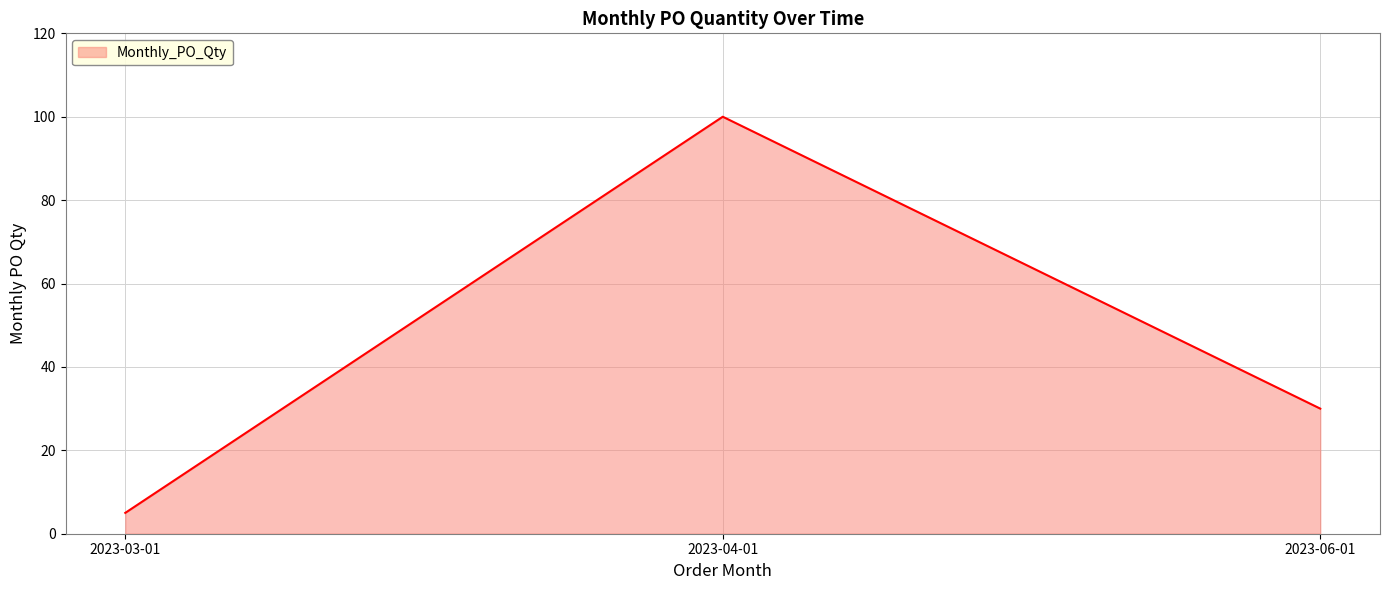

Reading left to right, what are all the values shown in this chart?

5	100	30